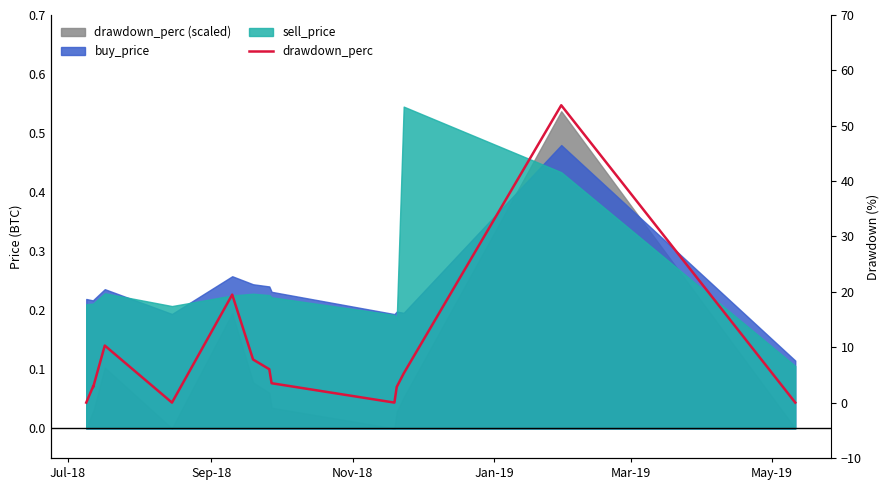

How many interior local peaks (higher than both neighbors) does the data have?

4